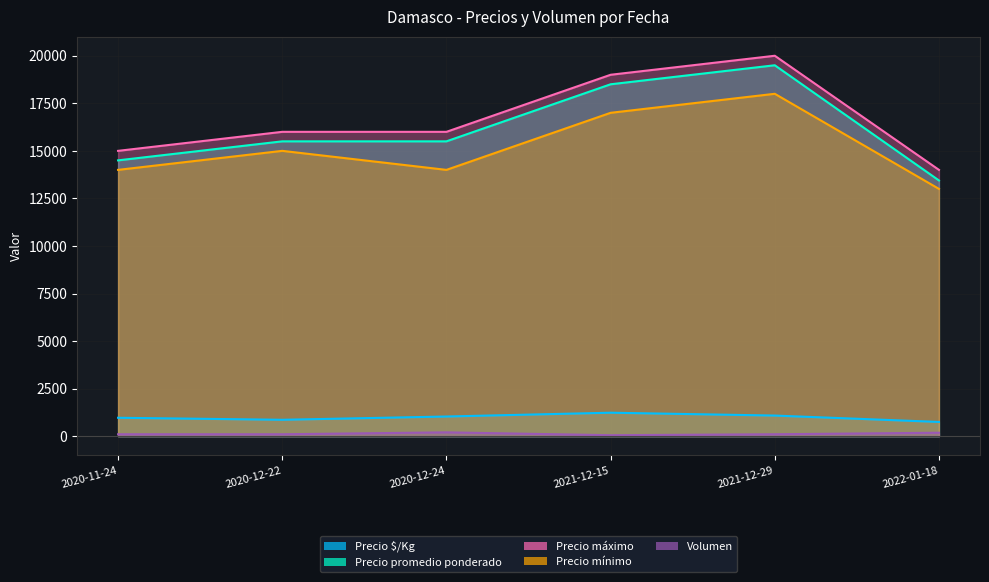

Which has a higher value, 2020-12-24 or 2020-11-24?

2020-12-24